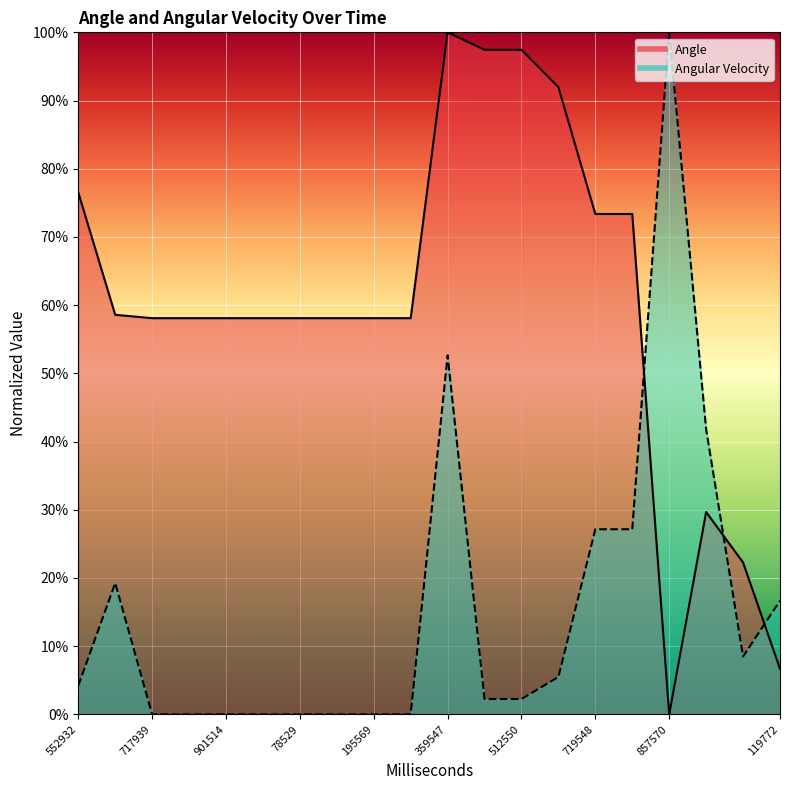

What are all the series names shown in the legend?

Angle, Angular Velocity